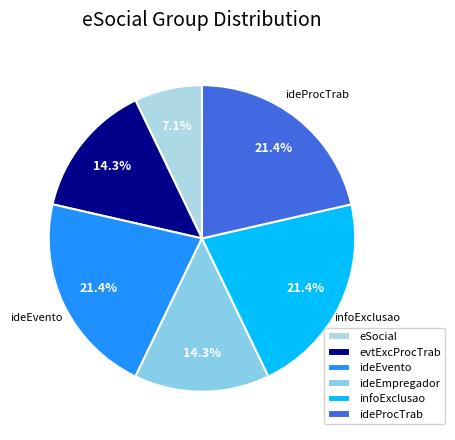

To the nearest percent, what percentage of the pie is evtExcProcTrab?

14%